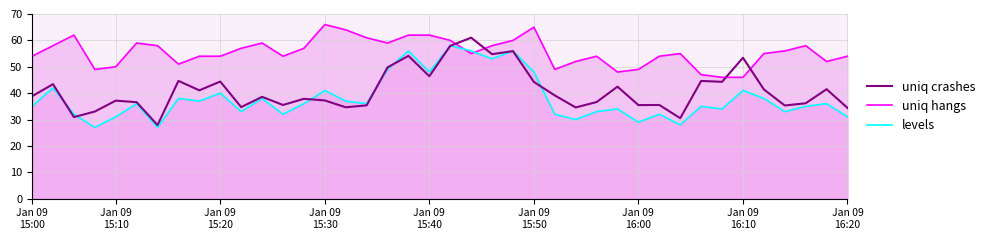

True or false: uniq crashes and uniq hangs intersect in this chart.

True